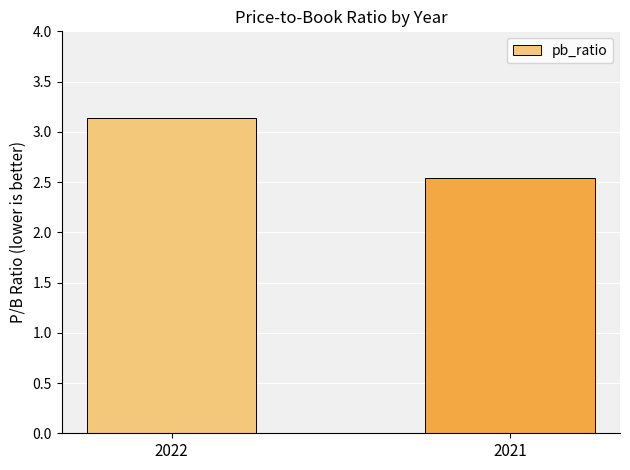

At which label does the data first exceed 3?

2022